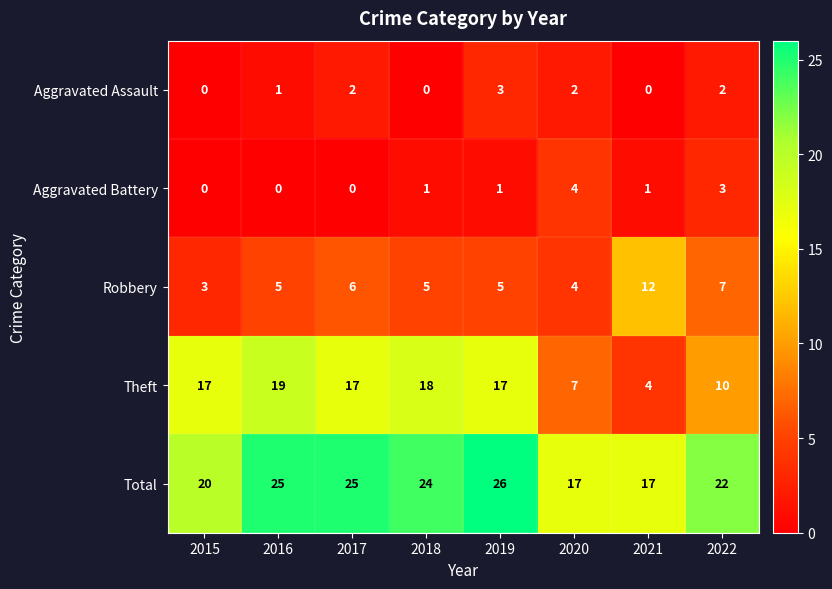

At which category is the sum across all series the highest?

2019